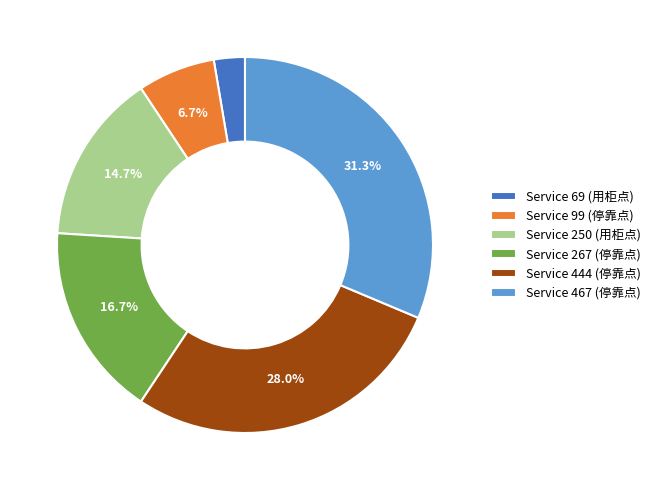

Does any single category account for the majority?

No